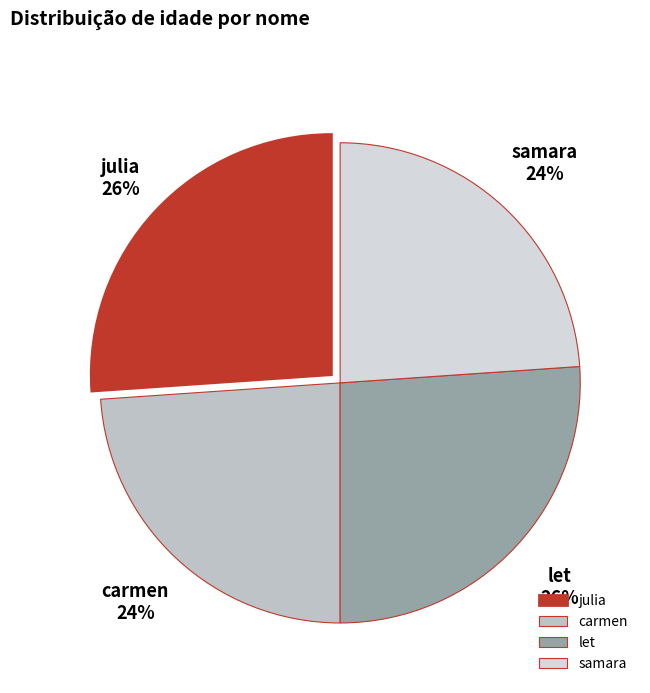

Is it true that julia is 18% of the pie?

False